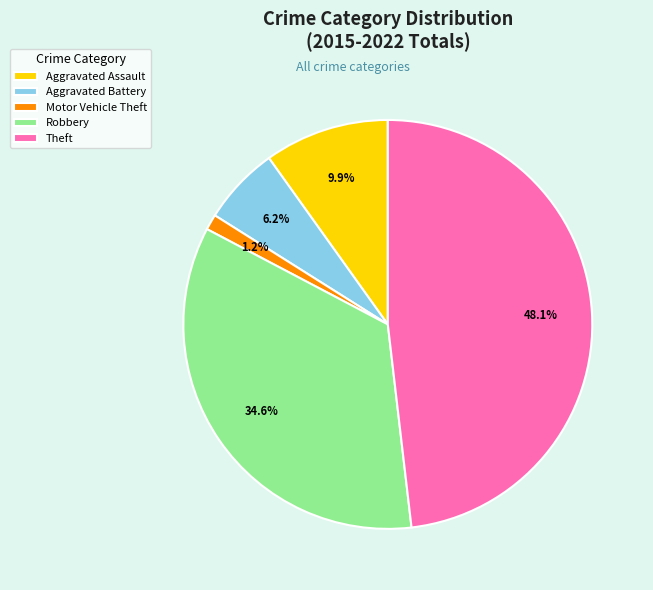

True or false: Aggravated Battery accounts for 6% of the total.

True